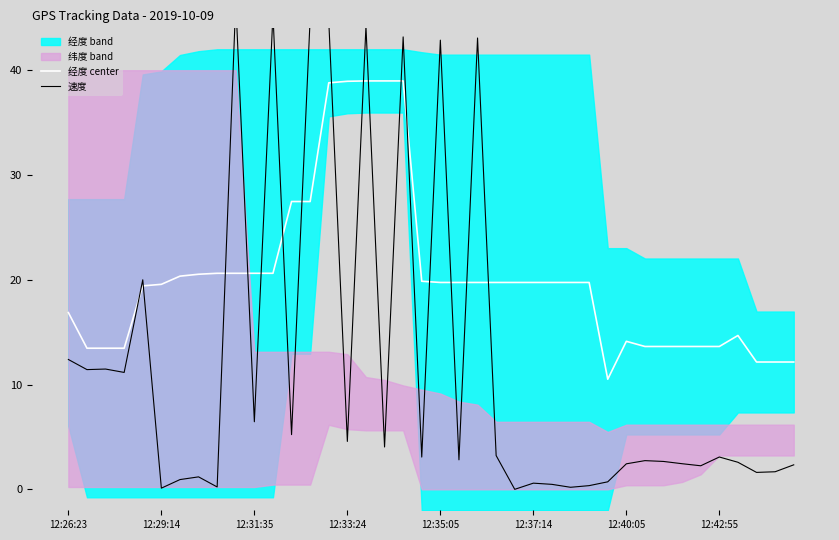

What is the spread (max minus min) of values at 8?

20.4